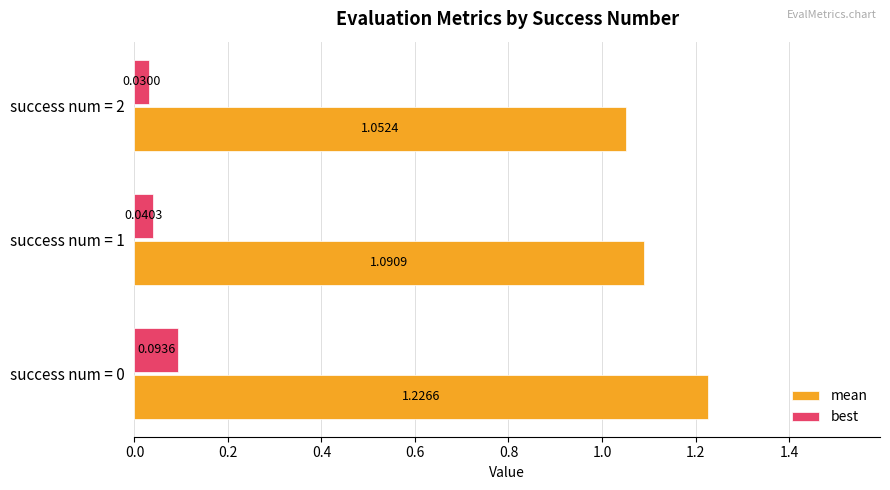

List the series in order of their peak value, lowest first.

best, mean